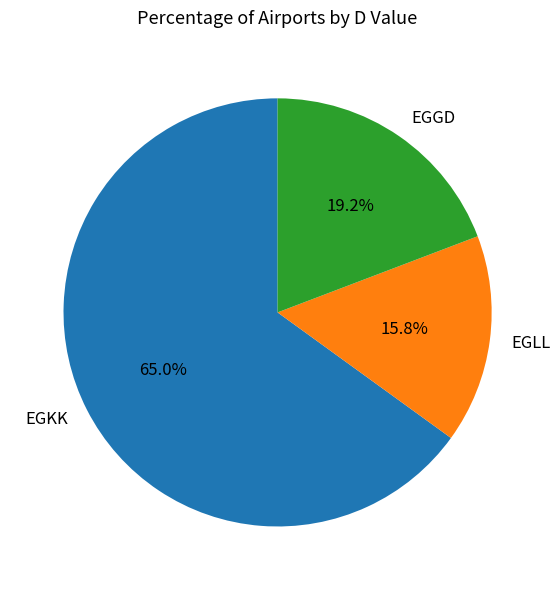

To the nearest percent, what portion does EGLL represent?

16%